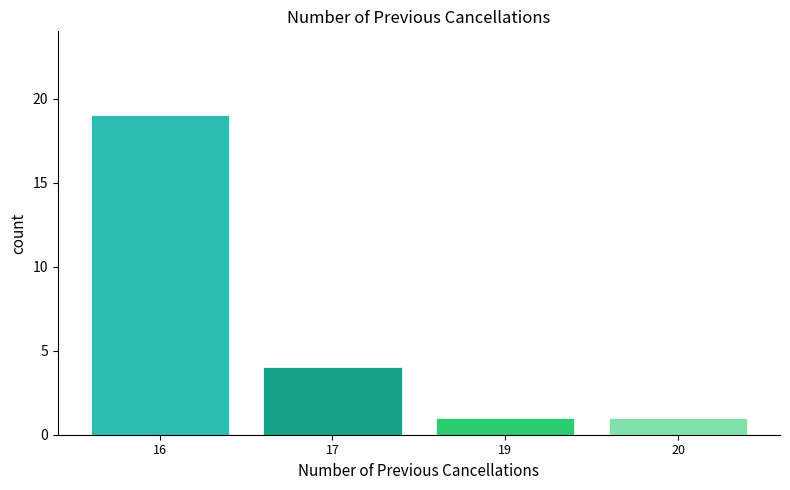

Reading left to right, transcribe all the data shown in this chart.

19	4	1	1